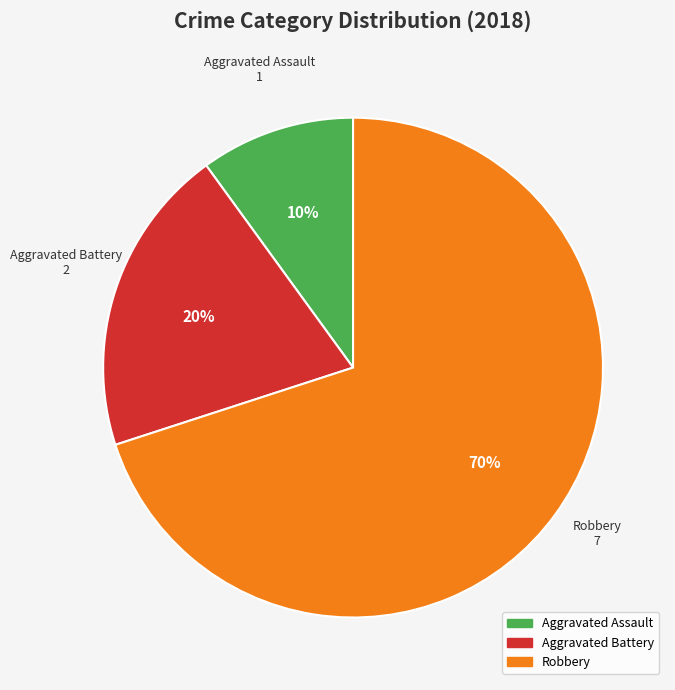

Does any single category account for the majority?

Yes